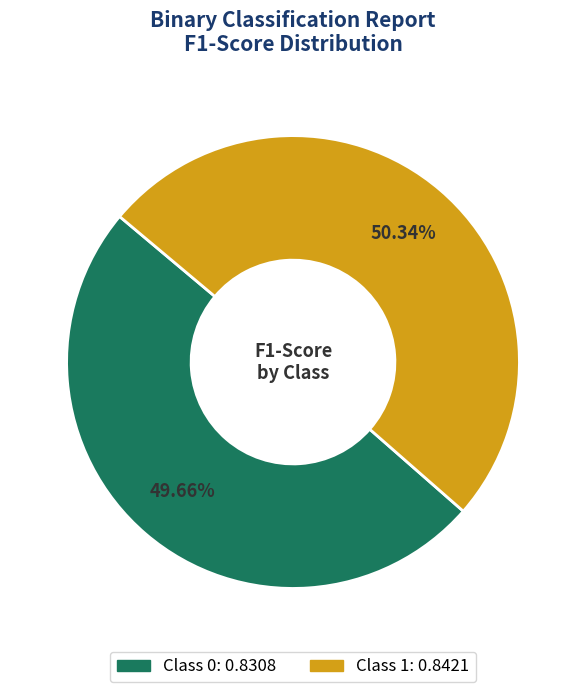

Does any single category account for the majority?

Yes